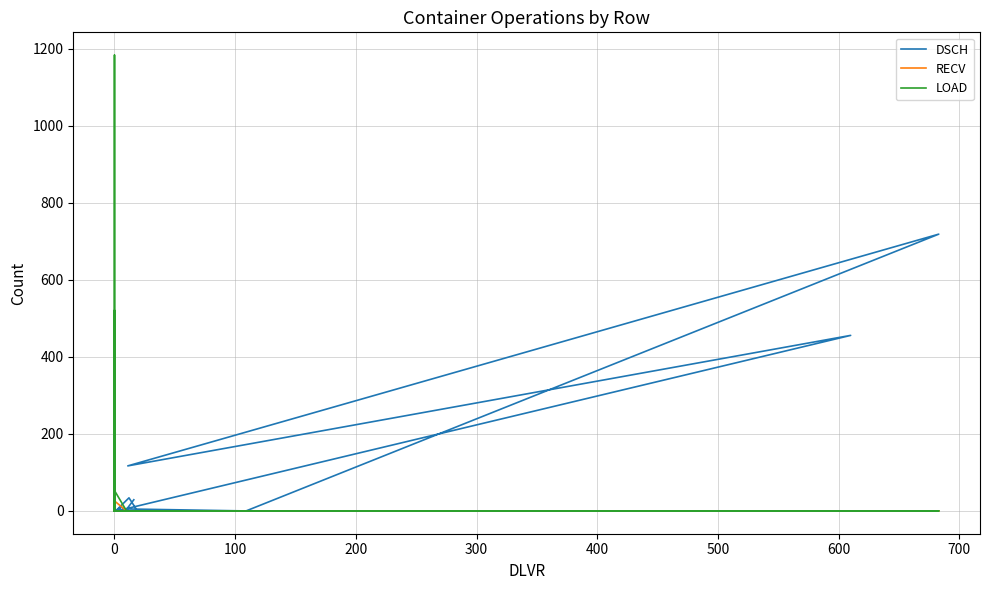

Where is RECV nearest to the value 239?

11